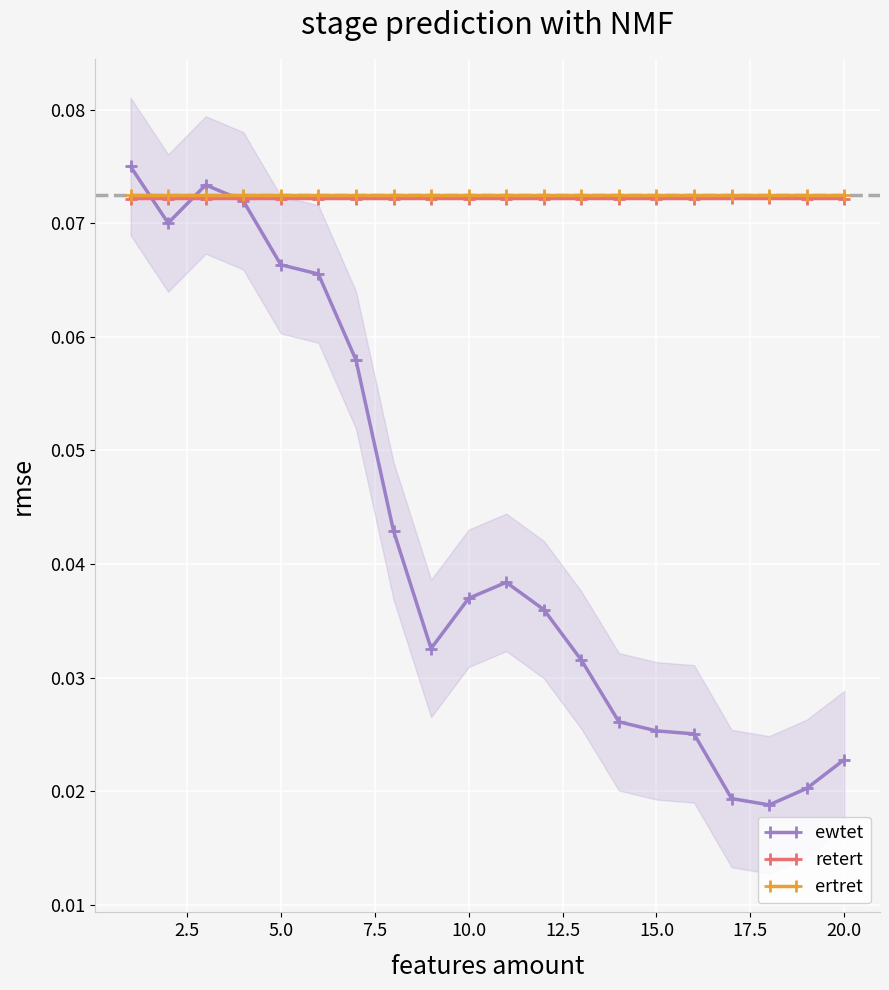

How many retert values are between 0 and 1?

20